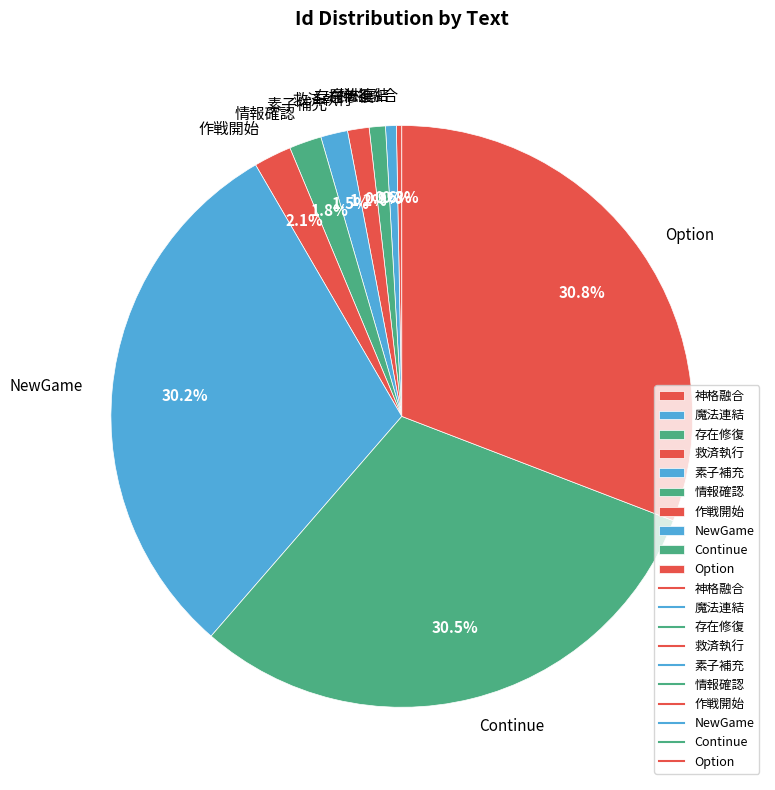

How much of the chart is everything except 作戦開始?

97.9%